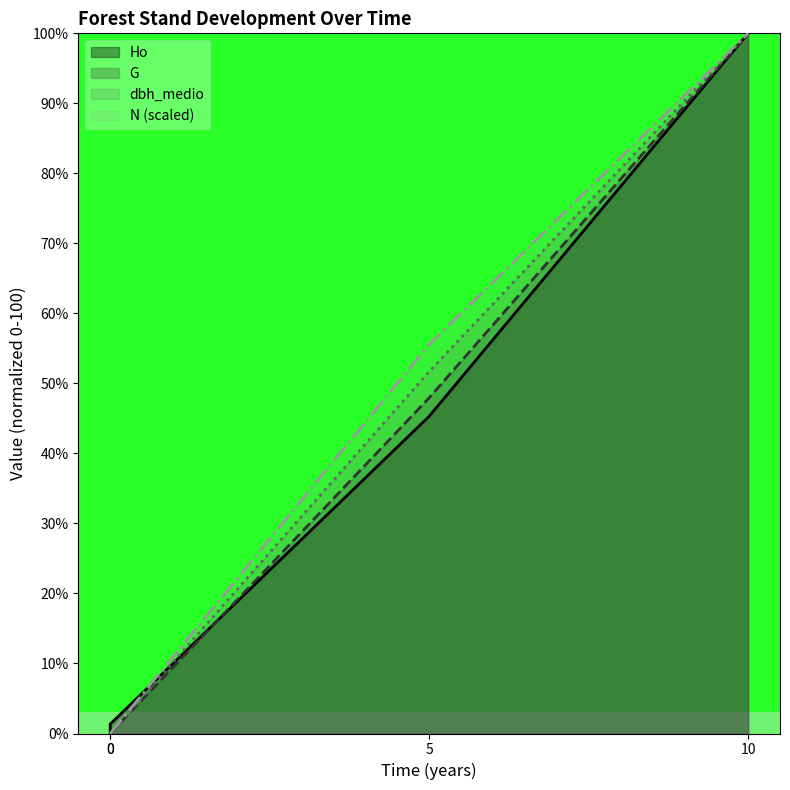

Is it true that Ho equals 61.1 at 10?

False